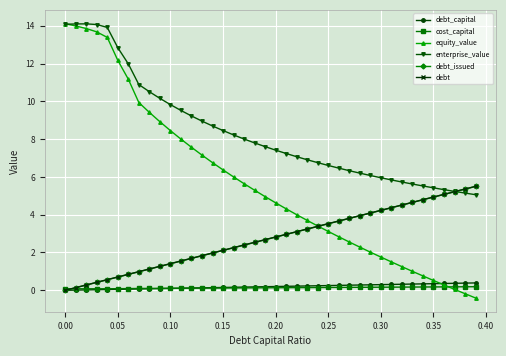

How many times do cost_capital and debt_capital cross each other?

1